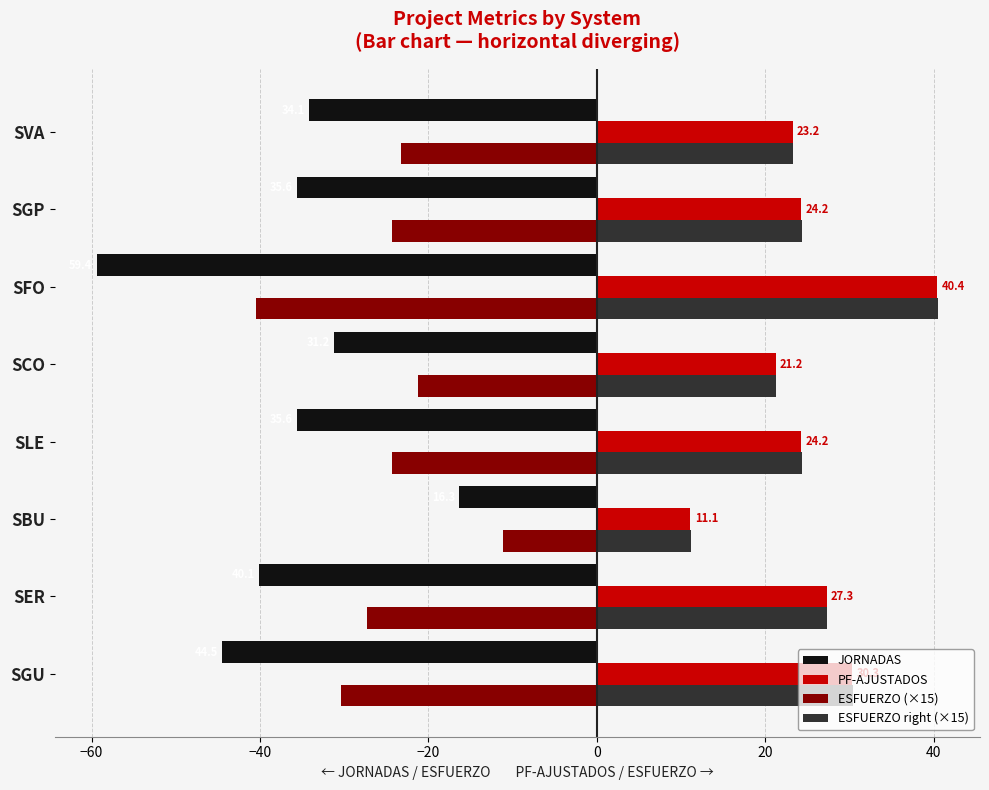

Between SER and SCO, which series saw the biggest shift?

JORNADAS